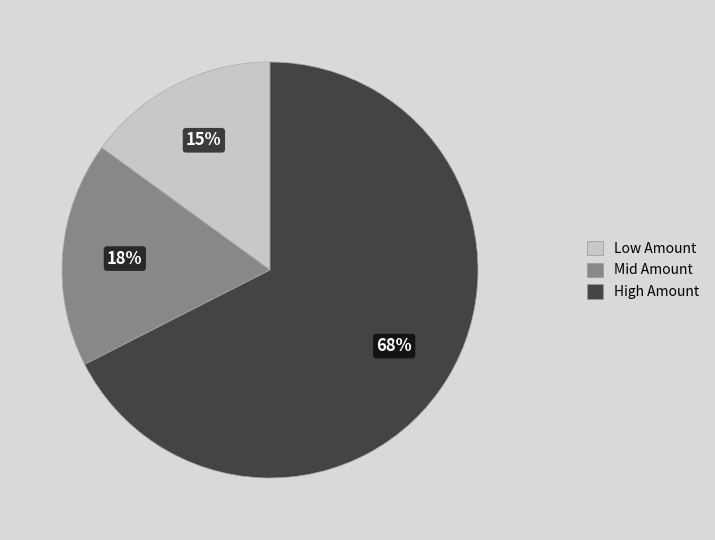

To the nearest percent, what is the average slice percentage?

33%